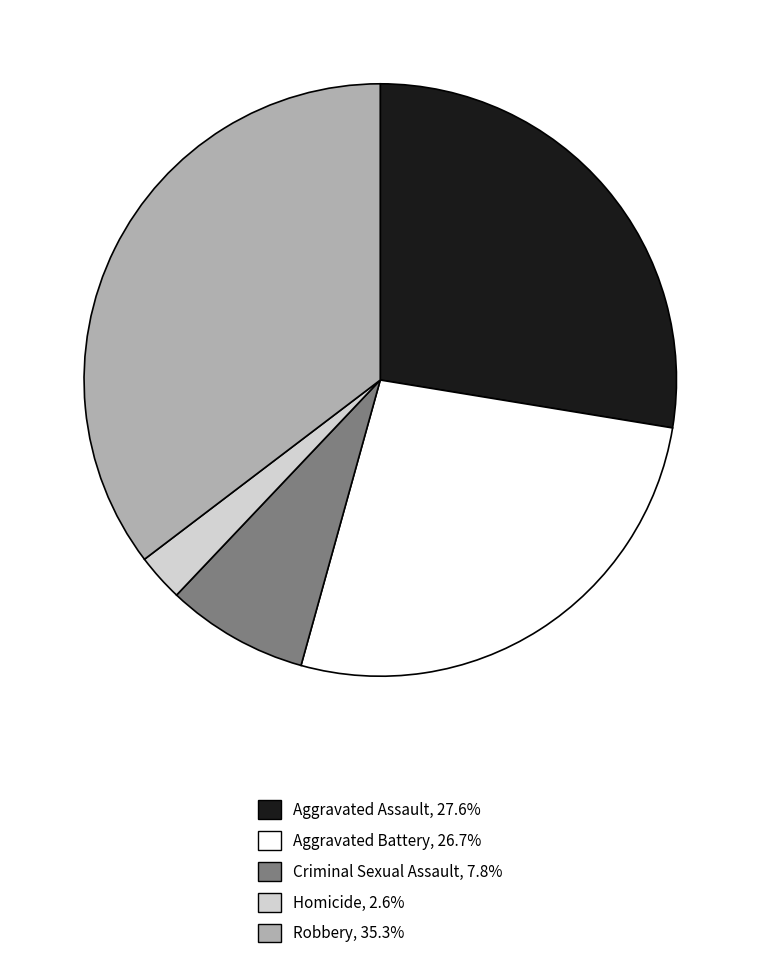

Does Criminal Sexual Assault account for over 50% of the chart?

No